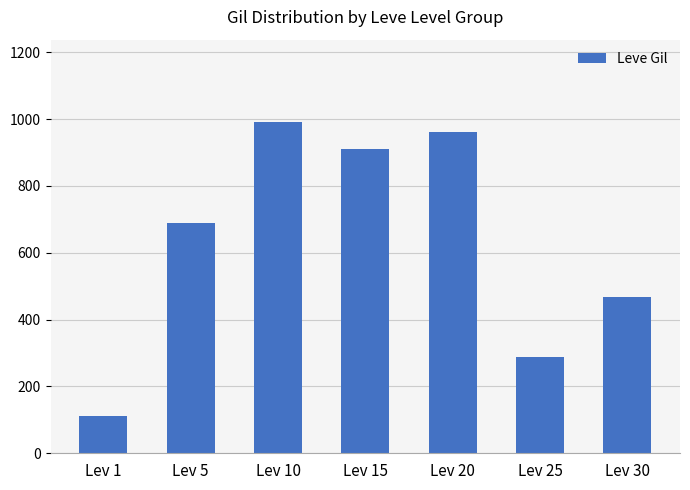

What is the ratio of the value at Lev 15 to the value at Lev 25?

3.2